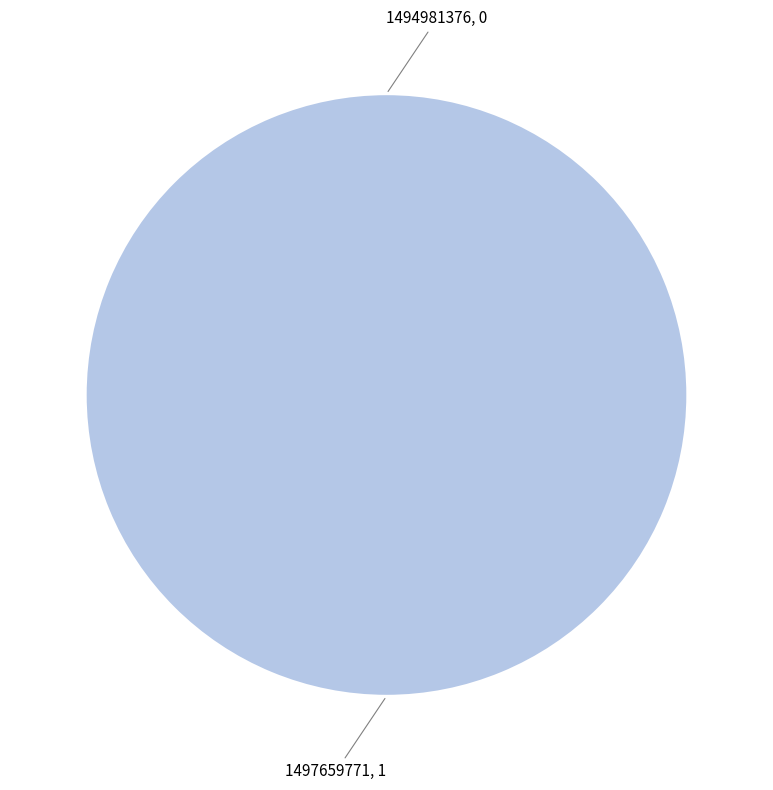

Is there a majority slice in this chart?

Yes